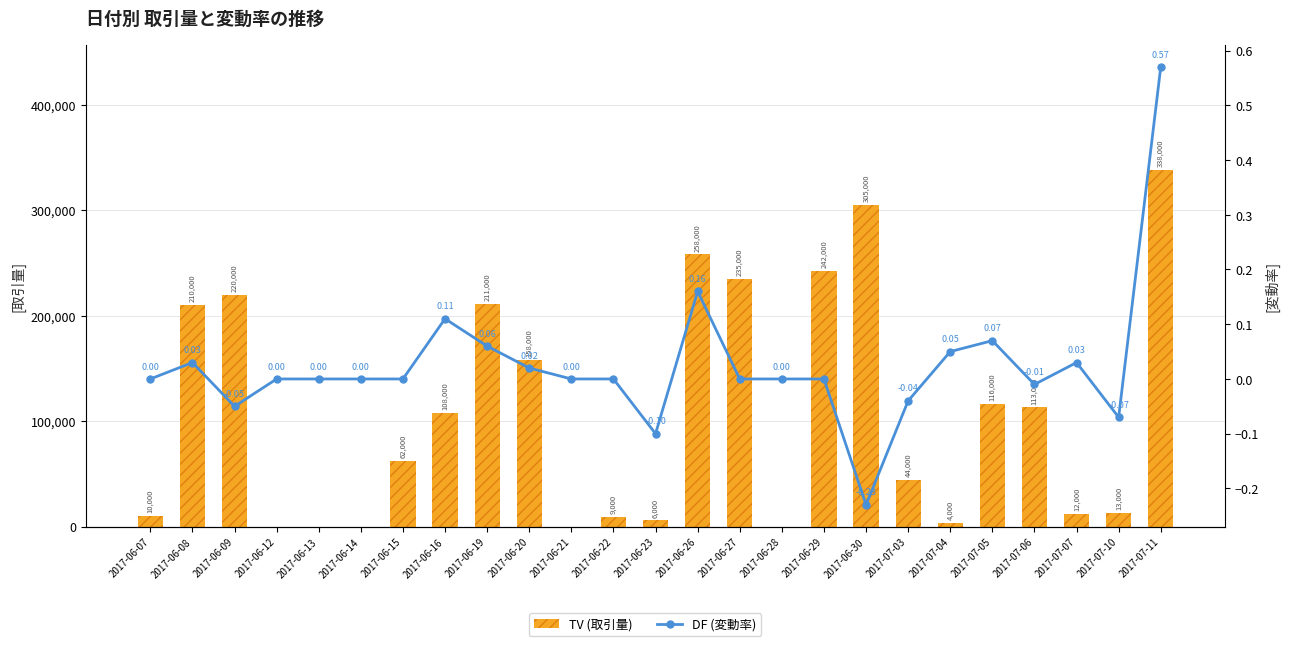

What is the highest value of the TV (取引量) series?

338000.0